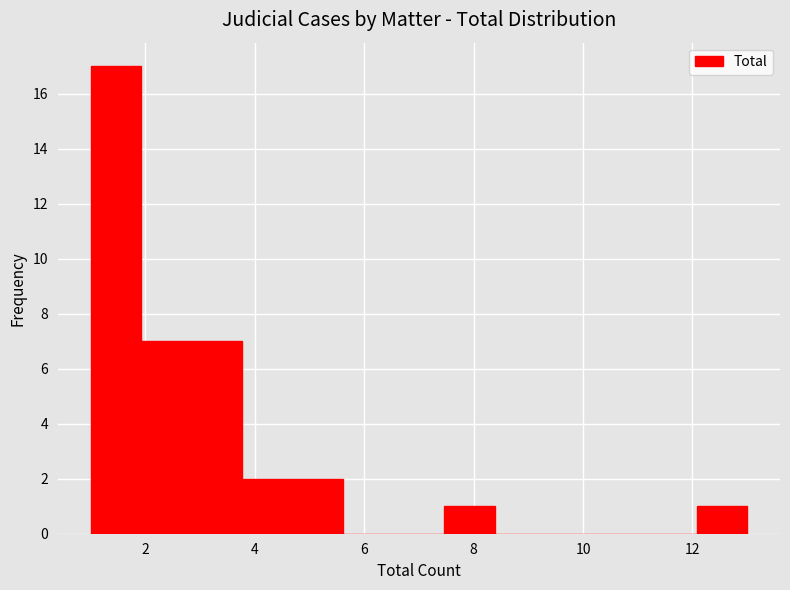

Reading left to right, transcribe this chart: for each bar, give the range it covers on the x-axis and its height. Neither the bar edges nor the heights are printed on the chart, so give them approximately, as read against the axes.

1.0 to 2.0: 17
2.0 to 2.8: 7
2.8 to 3.8: 7
3.8 to 4.6: 2
4.6 to 5.6: 2
5.6 to 6.6: 0
6.6 to 7.4: 0
7.4 to 8.4: 1
8.4 to 9.4: 0
9.4 to 10.2: 0
10.2 to 11.2: 0
11.2 to 12.0: 0
12.0 to 13.0: 1